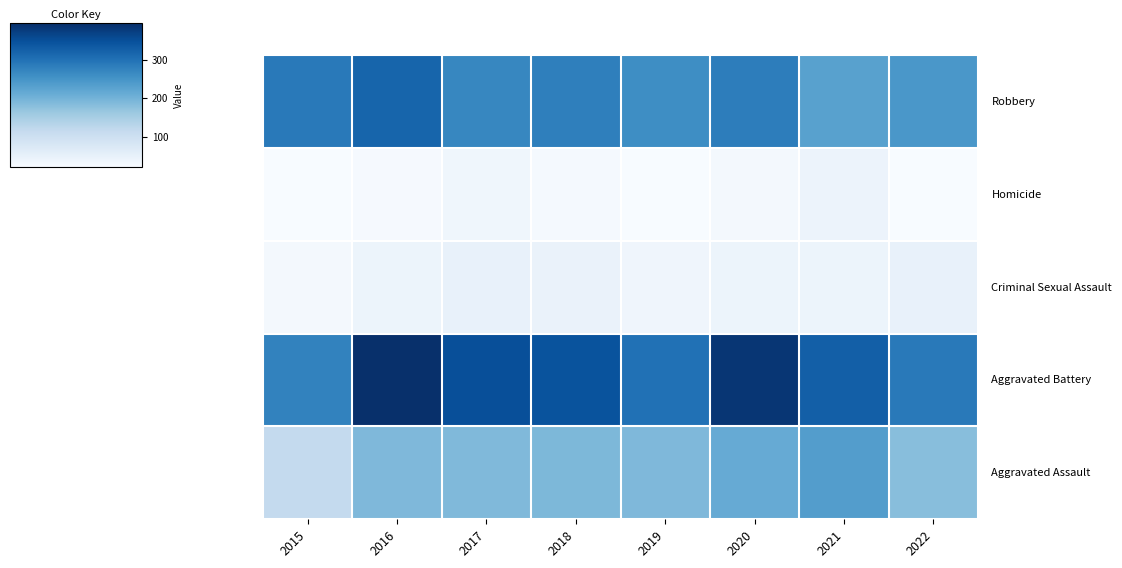

Which has a higher value, 2021 or 2019?

2021